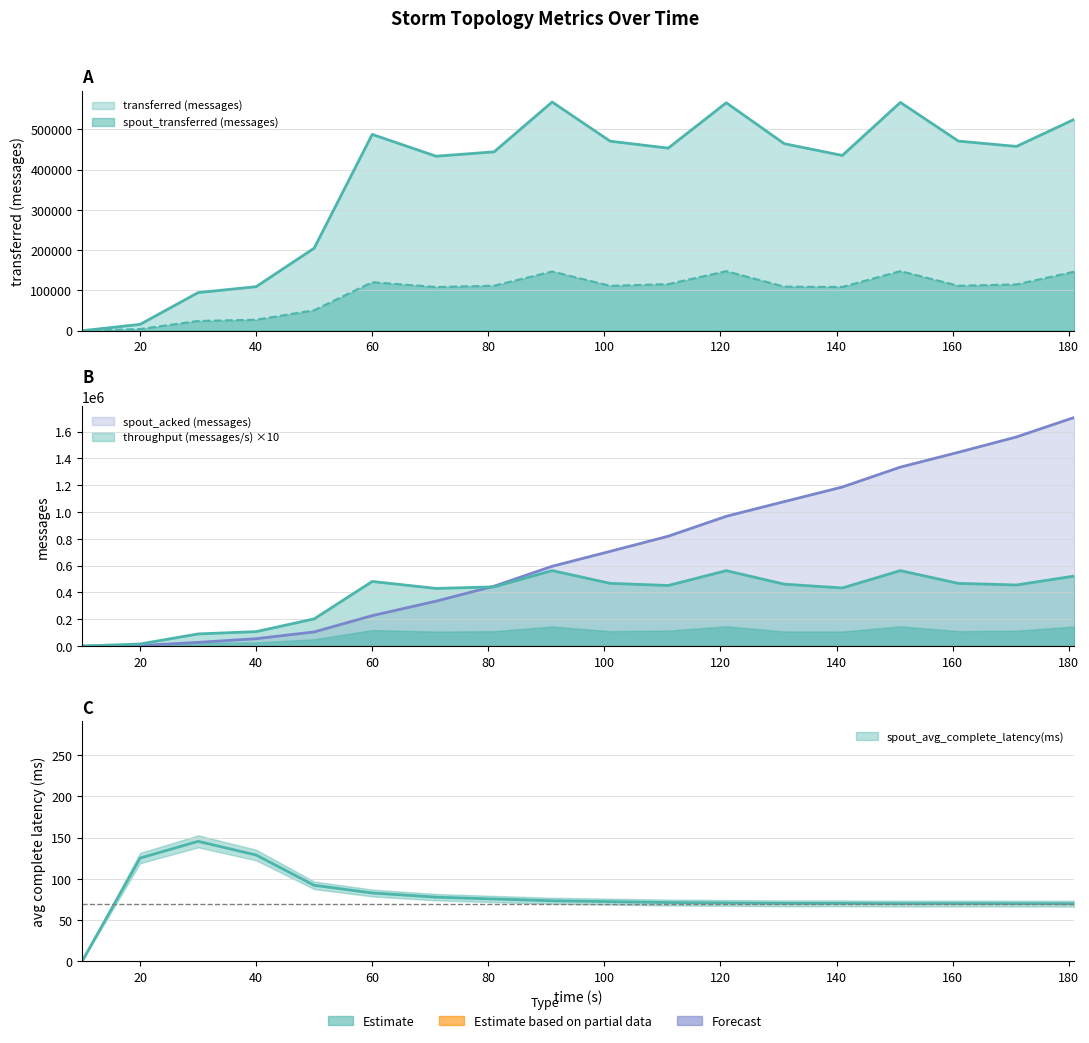

At which category does throughput (messages/s) reach its first local peak?

60